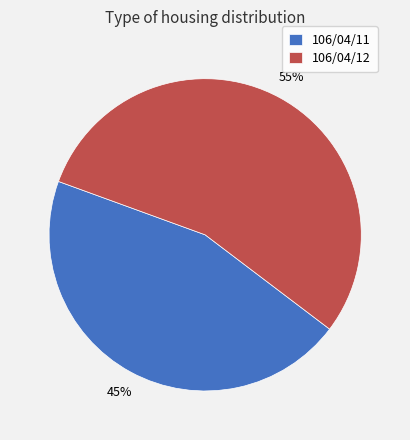

To the nearest percent, what portion does 106/04/11 represent?

45%